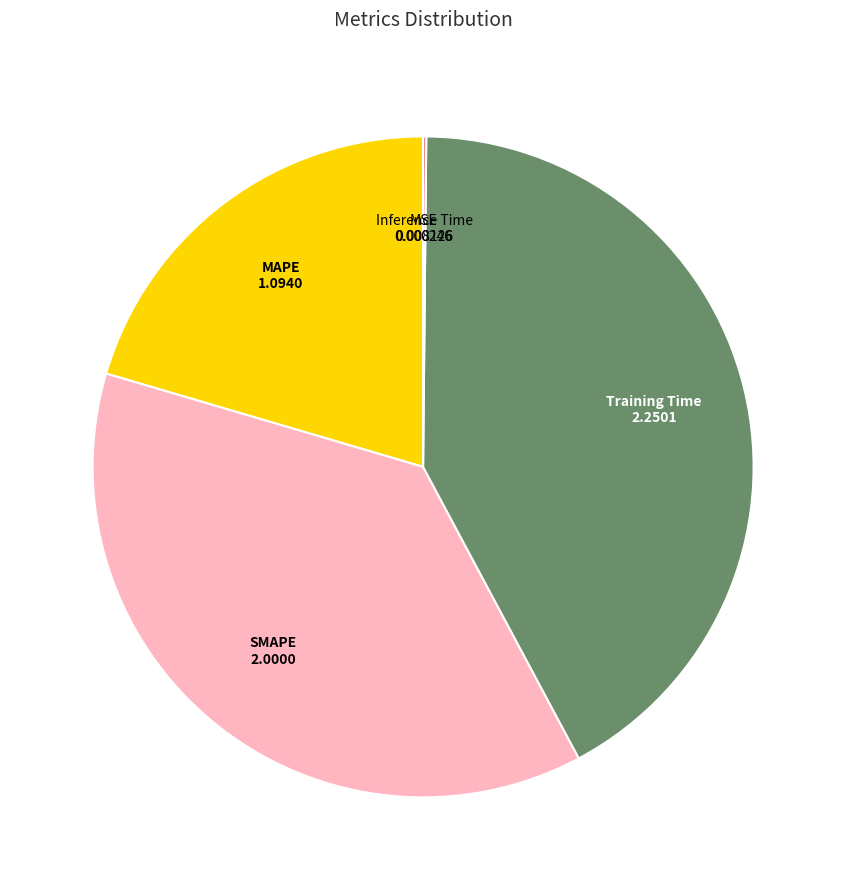

Does any single category account for the majority?

No